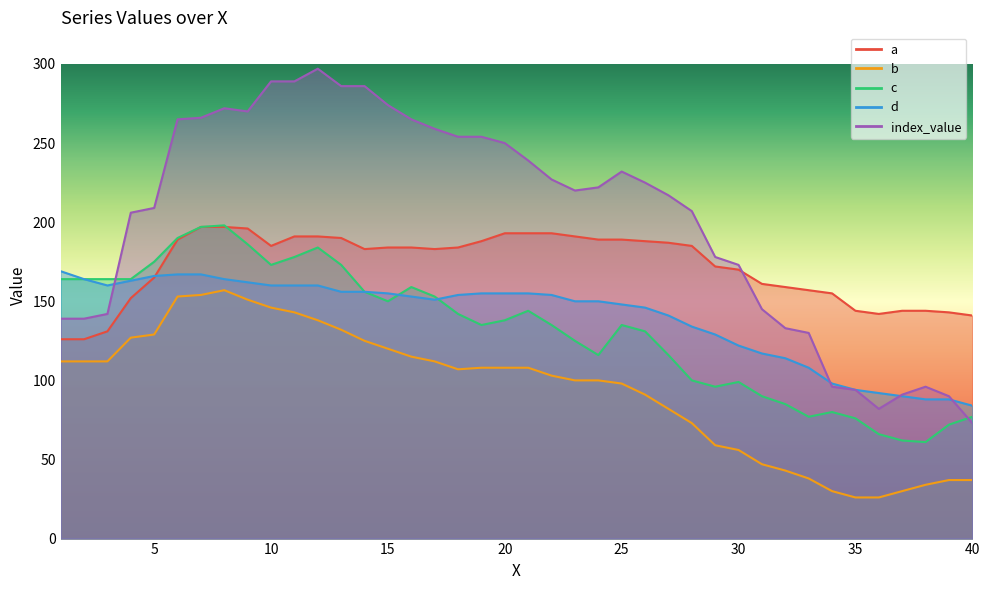

Does the chart have visible grid lines?

No